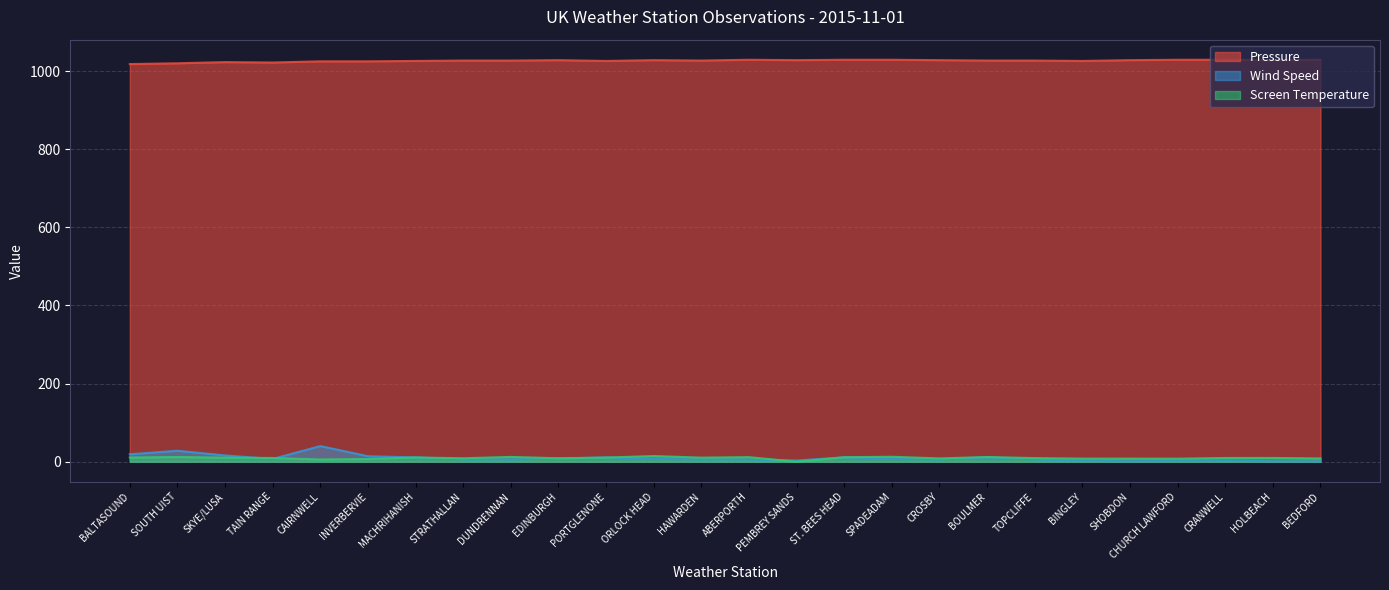

The Pressure series shows 1582.1 at SKYE/LUSA. True or false?

False